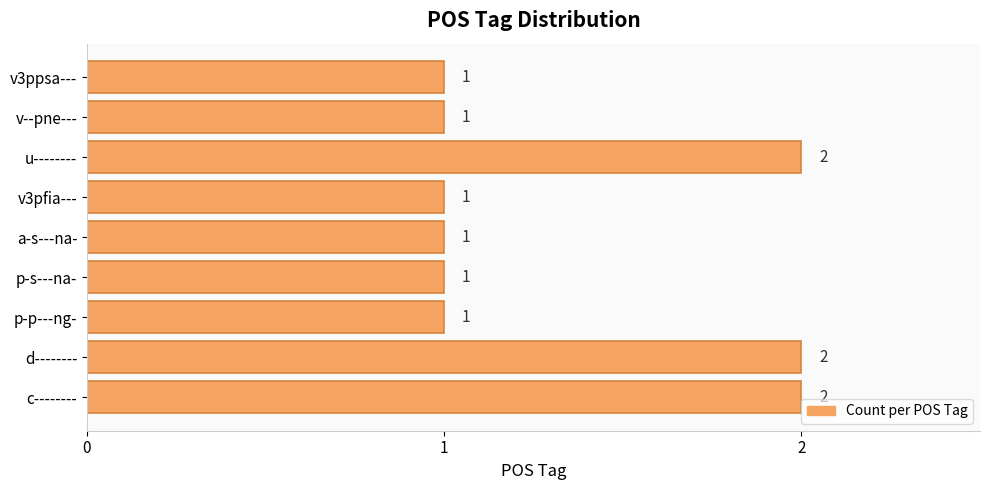

Reading bottom to top, transcribe all the data shown in this chart.

2	2	1	1	1	1	2	1	1